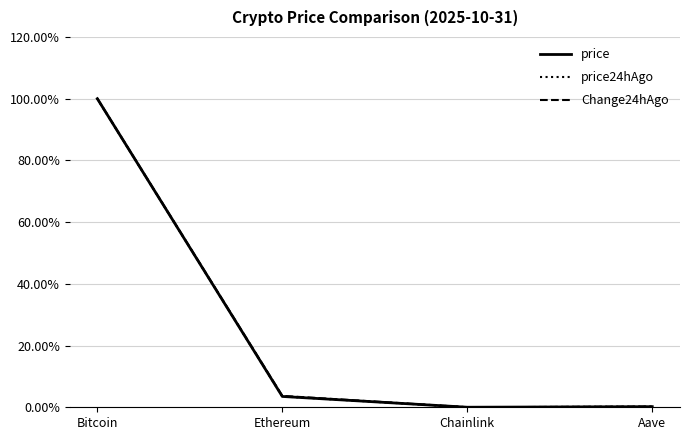

Which series ends up on top after the final intersection of price24hAgo and price?

price